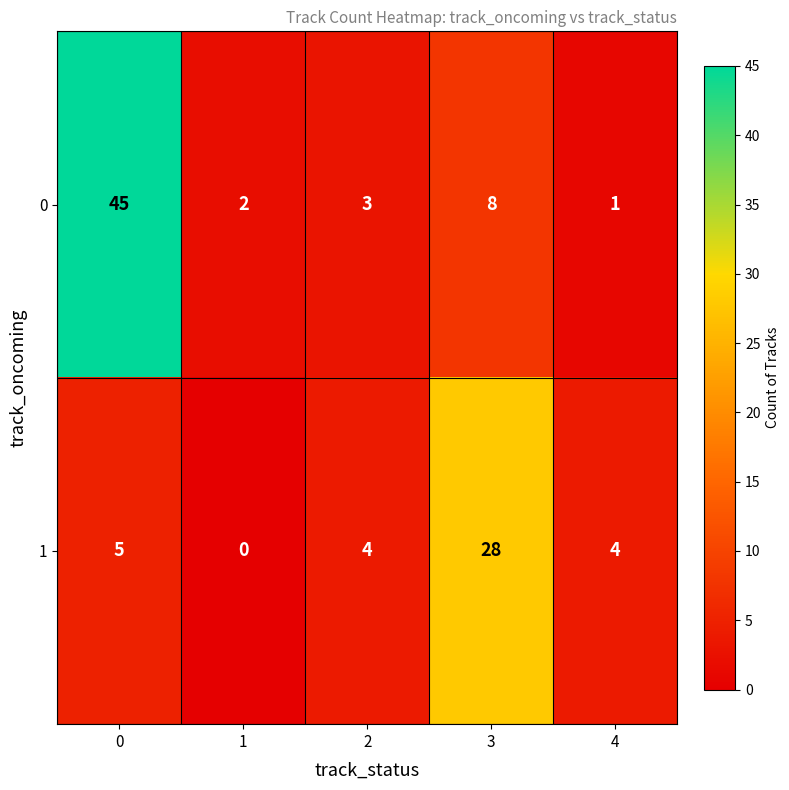

Rank the series at 0 from lowest to highest value.

1, 0